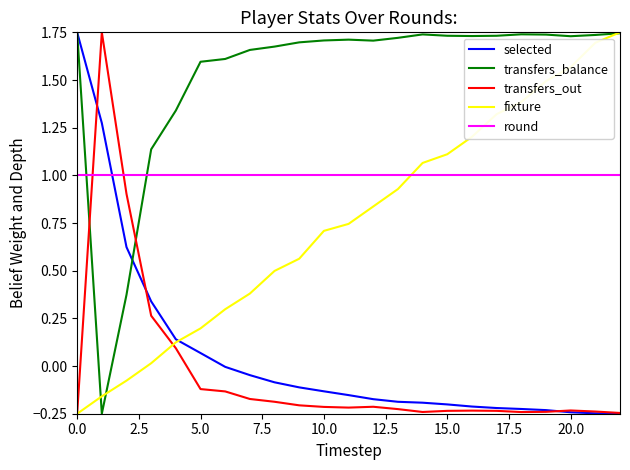

After their last crossing, which series has the higher values: fixture or transfers_balance?

fixture